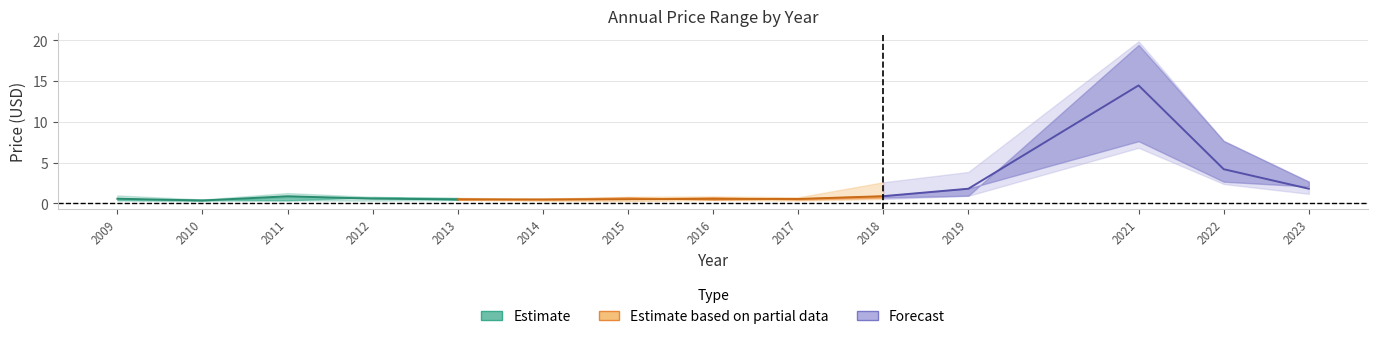

Which has a higher value, 2023 or 2021?

2021